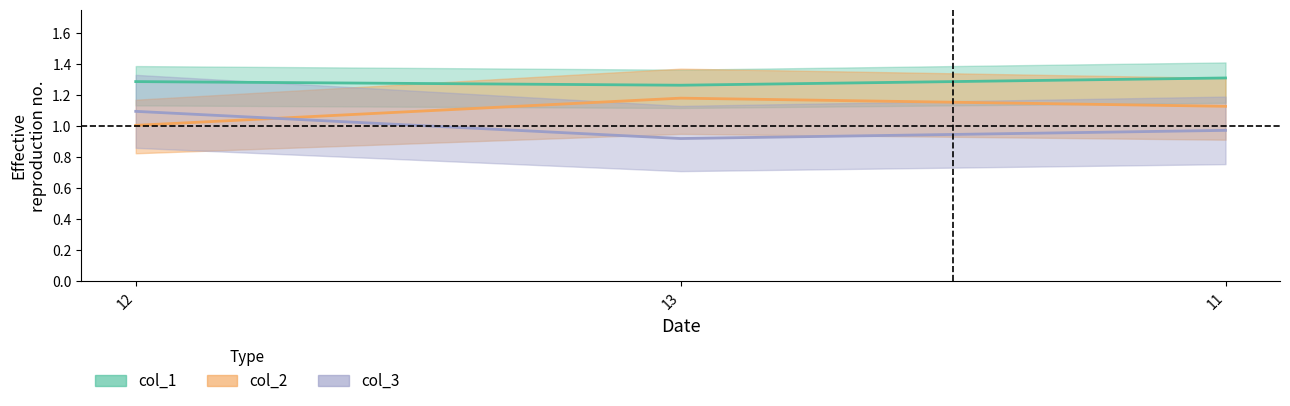

Reading right to left, list all the values displayed in this chart.

col_1: 11=1.3	13=1.3	12=1.3
col_2: 11=1.1	13=1.2	12=1.0
col_3: 11=1.0	13=0.9	12=1.1